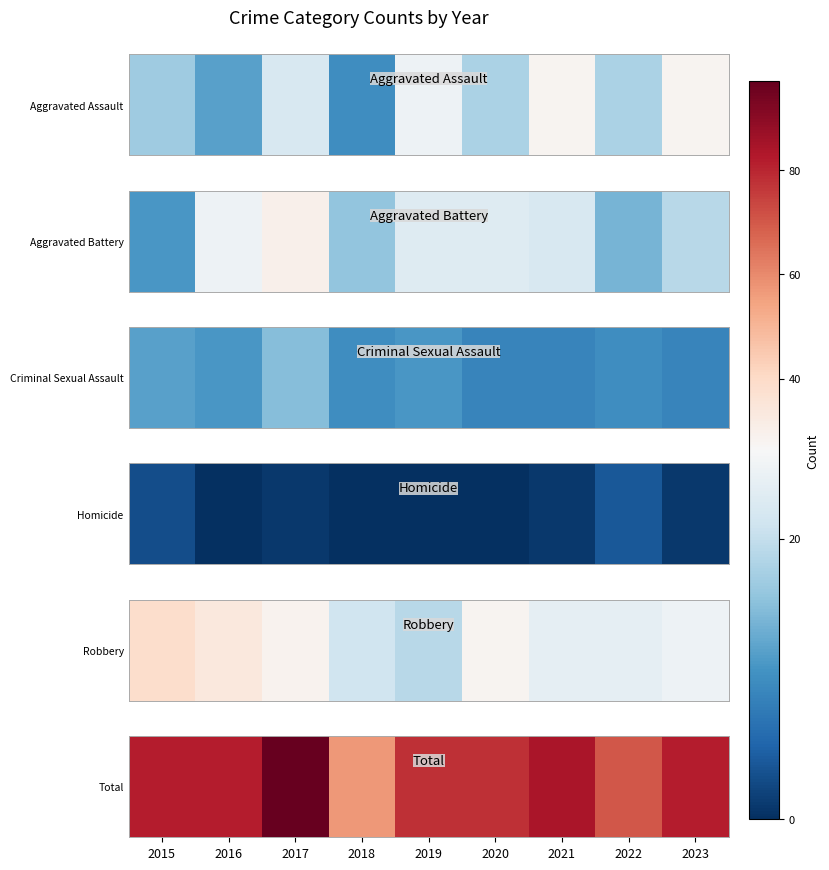

What is the difference between the maximum and minimum values?

40